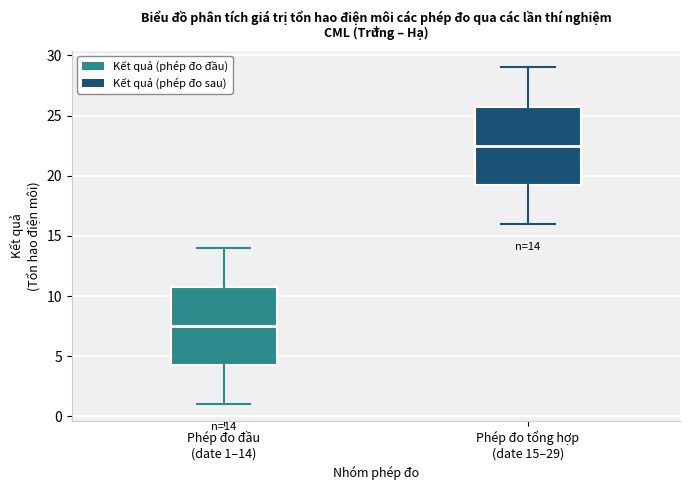

Which box has the highest median line?

Phép đo tổng hợp (date 15–29)